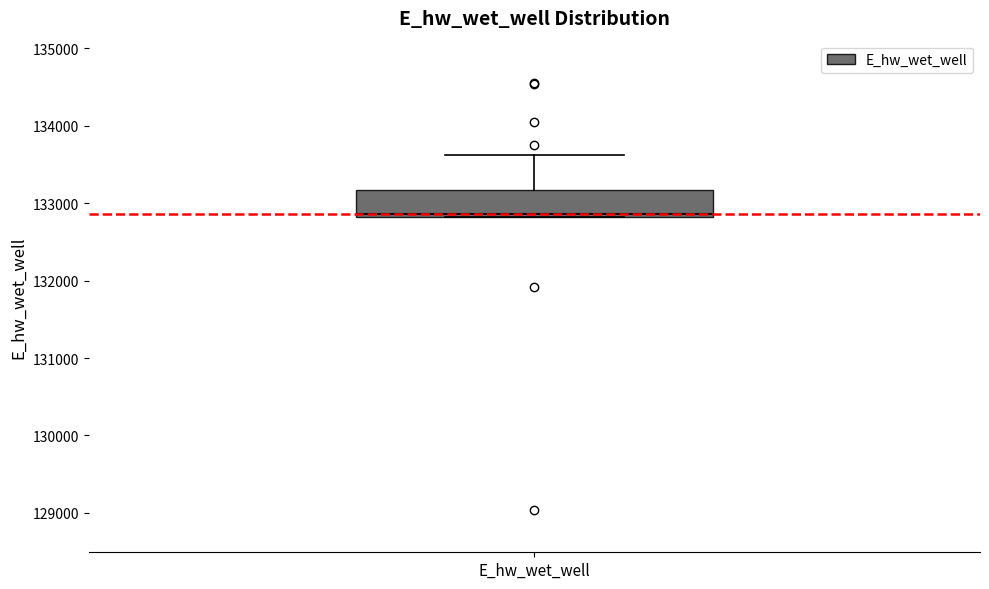

Read this box plot against the y-axis: the position of the median line, the range covered by the box, and the ends of both whiskers. The values are not printed on the chart, so give them approximately, as read against the axis.

median 132900, box 132800 to 133200, whiskers 132800 to 133600